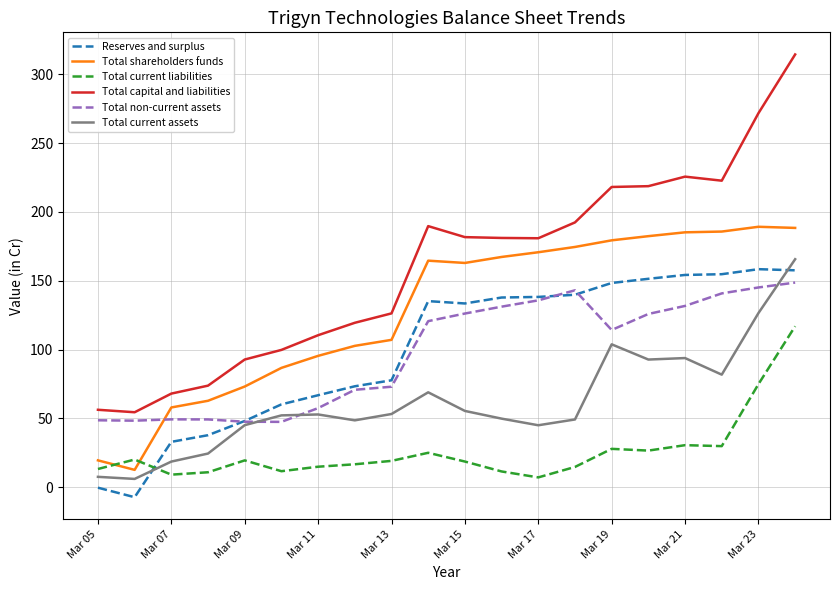

Which series has the largest total across all categories?

Total capital and liabilities